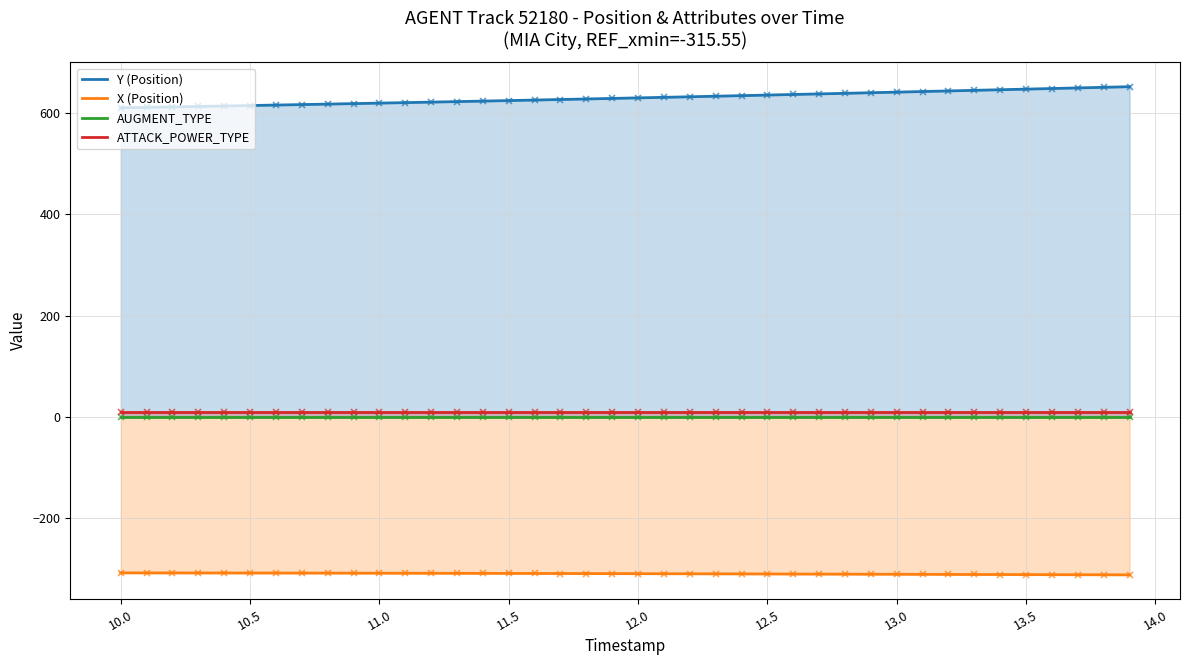

Is the value of ATTACK_POWER_TYPE at 11.0 greater than the value of X (Position) at 13.0?

Yes